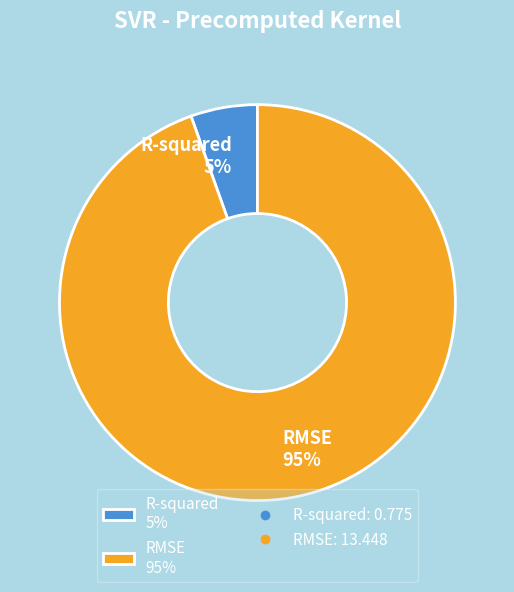

To the nearest percent, what is the combined percentage of R-squared and RMSE?

100%